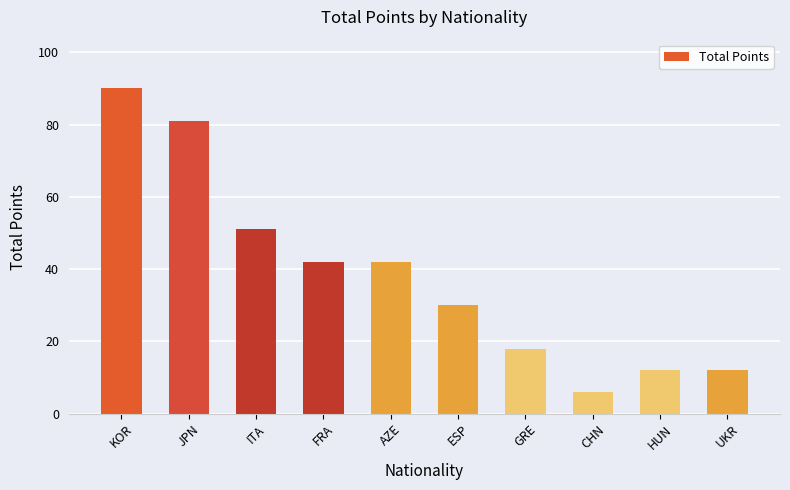

What is the value of the 8th bar from the left?

6